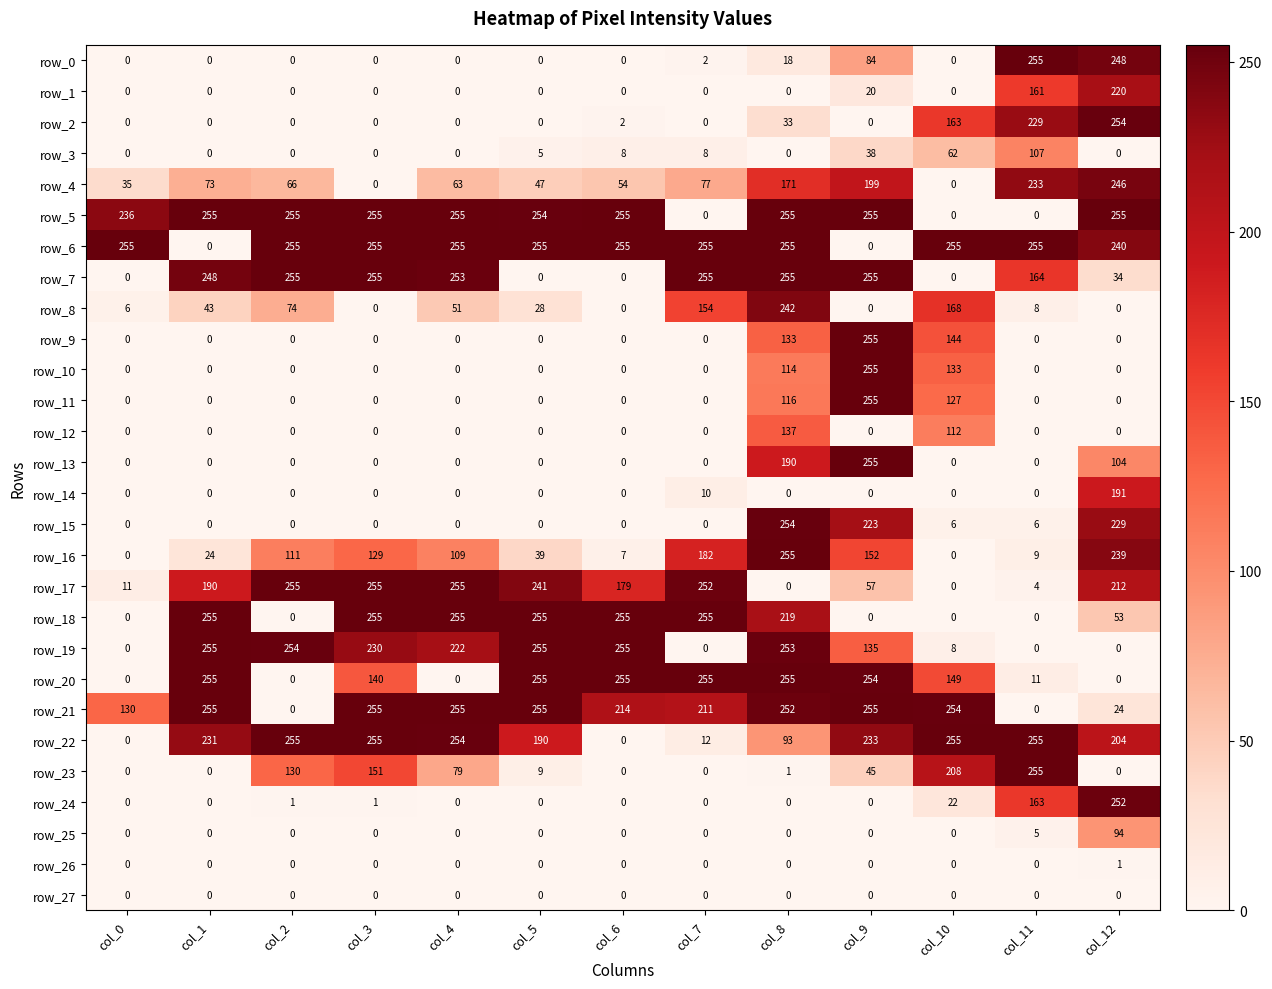

Reading right to left, transcribe all the data shown in this chart.

row_0: col_12=248	col_11=255	col_10=0	col_9=84	col_8=18	col_7=2	col_6=0	col_5=0	col_4=0	col_3=0	col_2=0	col_1=0	col_0=0
row_1: col_12=220	col_11=161	col_10=0	col_9=20	col_8=0	col_7=0	col_6=0	col_5=0	col_4=0	col_3=0	col_2=0	col_1=0	col_0=0
row_2: col_12=254	col_11=229	col_10=163	col_9=0	col_8=33	col_7=0	col_6=2	col_5=0	col_4=0	col_3=0	col_2=0	col_1=0	col_0=0
row_3: col_12=0	col_11=107	col_10=62	col_9=38	col_8=0	col_7=8	col_6=8	col_5=5	col_4=0	col_3=0	col_2=0	col_1=0	col_0=0
row_4: col_12=246	col_11=233	col_10=0	col_9=199	col_8=171	col_7=77	col_6=54	col_5=47	col_4=63	col_3=0	col_2=66	col_1=73	col_0=35
row_5: col_12=255	col_11=0	col_10=0	col_9=255	col_8=255	col_7=0	col_6=255	col_5=254	col_4=255	col_3=255	col_2=255	col_1=255	col_0=236
row_6: col_12=240	col_11=255	col_10=255	col_9=0	col_8=255	col_7=255	col_6=255	col_5=255	col_4=255	col_3=255	col_2=255	col_1=0	col_0=255
row_7: col_12=34	col_11=164	col_10=0	col_9=255	col_8=255	col_7=255	col_6=0	col_5=0	col_4=253	col_3=255	col_2=255	col_1=248	col_0=0
row_8: col_12=0	col_11=8	col_10=168	col_9=0	col_8=242	col_7=154	col_6=0	col_5=28	col_4=51	col_3=0	col_2=74	col_1=43	col_0=6
row_9: col_12=0	col_11=0	col_10=144	col_9=255	col_8=133	col_7=0	col_6=0	col_5=0	col_4=0	col_3=0	col_2=0	col_1=0	col_0=0
row_10: col_12=0	col_11=0	col_10=133	col_9=255	col_8=114	col_7=0	col_6=0	col_5=0	col_4=0	col_3=0	col_2=0	col_1=0	col_0=0
row_11: col_12=0	col_11=0	col_10=127	col_9=255	col_8=116	col_7=0	col_6=0	col_5=0	col_4=0	col_3=0	col_2=0	col_1=0	col_0=0
row_12: col_12=0	col_11=0	col_10=112	col_9=0	col_8=137	col_7=0	col_6=0	col_5=0	col_4=0	col_3=0	col_2=0	col_1=0	col_0=0
row_13: col_12=104	col_11=0	col_10=0	col_9=255	col_8=190	col_7=0	col_6=0	col_5=0	col_4=0	col_3=0	col_2=0	col_1=0	col_0=0
row_14: col_12=191	col_11=0	col_10=0	col_9=0	col_8=0	col_7=10	col_6=0	col_5=0	col_4=0	col_3=0	col_2=0	col_1=0	col_0=0
row_15: col_12=229	col_11=6	col_10=6	col_9=223	col_8=254	col_7=0	col_6=0	col_5=0	col_4=0	col_3=0	col_2=0	col_1=0	col_0=0
row_16: col_12=239	col_11=9	col_10=0	col_9=152	col_8=255	col_7=182	col_6=7	col_5=39	col_4=109	col_3=129	col_2=111	col_1=24	col_0=0
row_17: col_12=212	col_11=4	col_10=0	col_9=57	col_8=0	col_7=252	col_6=179	col_5=241	col_4=255	col_3=255	col_2=255	col_1=190	col_0=11
row_18: col_12=53	col_11=0	col_10=0	col_9=0	col_8=219	col_7=255	col_6=255	col_5=255	col_4=255	col_3=255	col_2=0	col_1=255	col_0=0
row_19: col_12=0	col_11=0	col_10=8	col_9=135	col_8=253	col_7=0	col_6=255	col_5=255	col_4=222	col_3=230	col_2=254	col_1=255	col_0=0
row_20: col_12=0	col_11=11	col_10=149	col_9=254	col_8=255	col_7=255	col_6=255	col_5=255	col_4=0	col_3=140	col_2=0	col_1=255	col_0=0
row_21: col_12=24	col_11=0	col_10=254	col_9=255	col_8=252	col_7=211	col_6=214	col_5=255	col_4=255	col_3=255	col_2=0	col_1=255	col_0=130
row_22: col_12=204	col_11=255	col_10=255	col_9=233	col_8=93	col_7=12	col_6=0	col_5=190	col_4=254	col_3=255	col_2=255	col_1=231	col_0=0
row_23: col_12=0	col_11=255	col_10=208	col_9=45	col_8=1	col_7=0	col_6=0	col_5=9	col_4=79	col_3=151	col_2=130	col_1=0	col_0=0
row_24: col_12=252	col_11=163	col_10=22	col_9=0	col_8=0	col_7=0	col_6=0	col_5=0	col_4=0	col_3=1	col_2=1	col_1=0	col_0=0
row_25: col_12=94	col_11=5	col_10=0	col_9=0	col_8=0	col_7=0	col_6=0	col_5=0	col_4=0	col_3=0	col_2=0	col_1=0	col_0=0
row_26: col_12=1	col_11=0	col_10=0	col_9=0	col_8=0	col_7=0	col_6=0	col_5=0	col_4=0	col_3=0	col_2=0	col_1=0	col_0=0
row_27: col_12=0	col_11=0	col_10=0	col_9=0	col_8=0	col_7=0	col_6=0	col_5=0	col_4=0	col_3=0	col_2=0	col_1=0	col_0=0